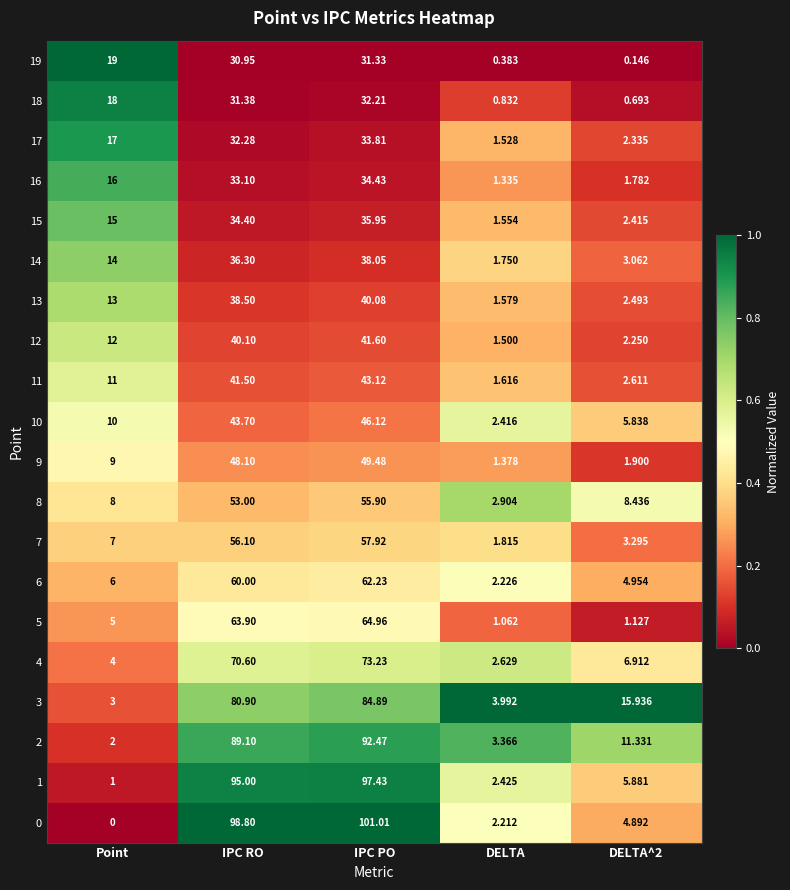

At which category is the sum across all series the highest?

IPC PO